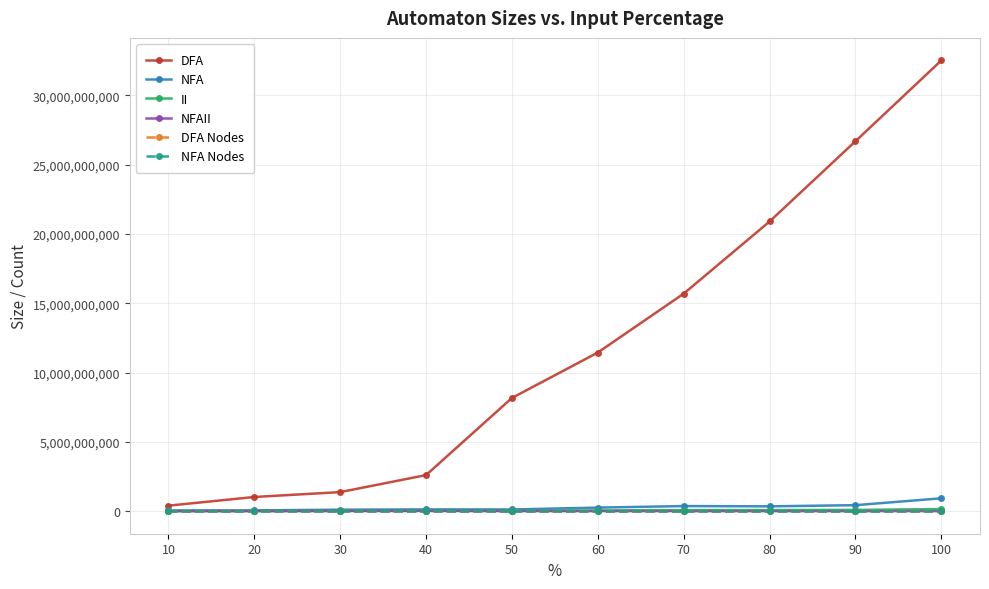

Which series has the largest range (max minus min)?

DFA